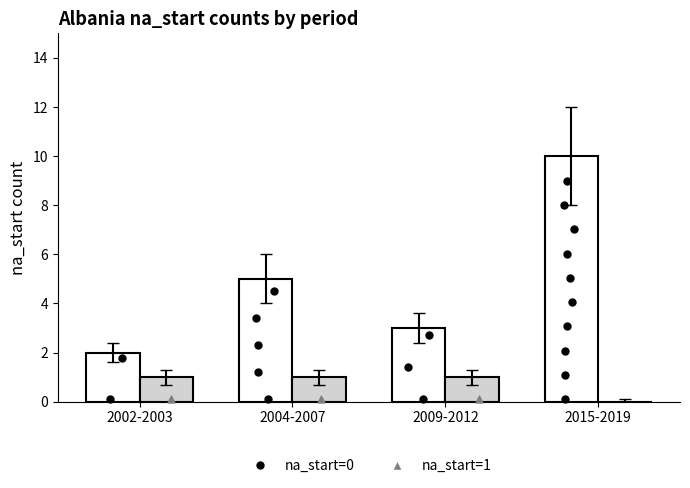

Which series contains the lowest Y value?

na_start=1